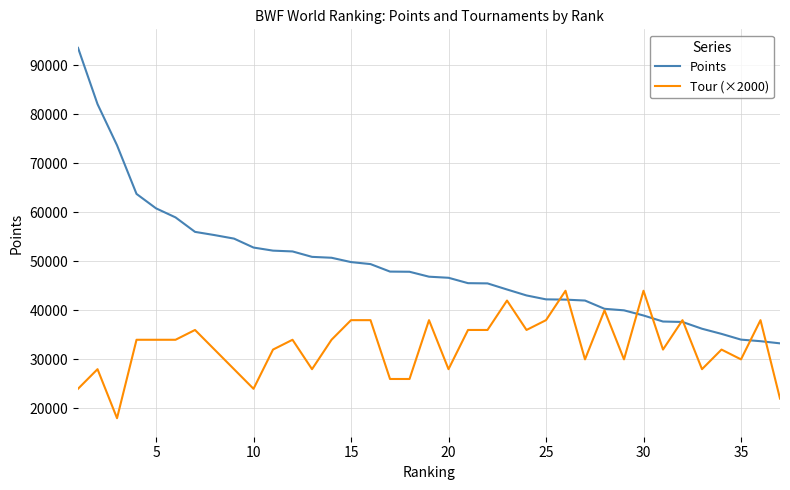

Rank the series by their average value, from lowest to highest.

Tour (×2000), Points